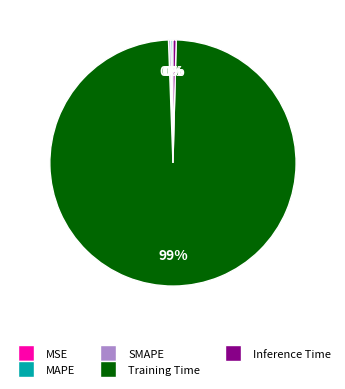

What is the majority slice?

Training Time